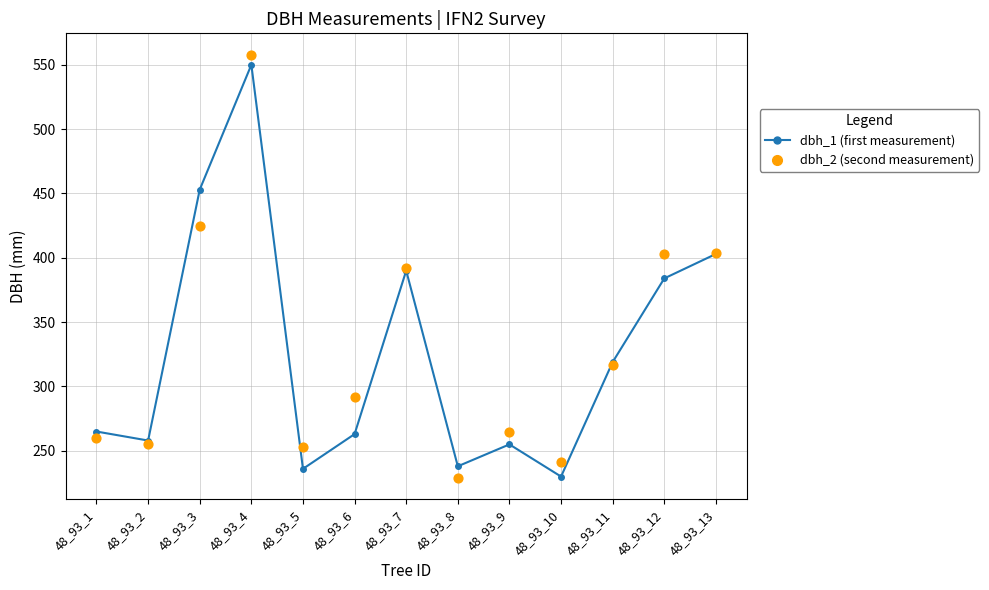

Which series has the widest spread of Y values?

dbh_2 (second measurement)